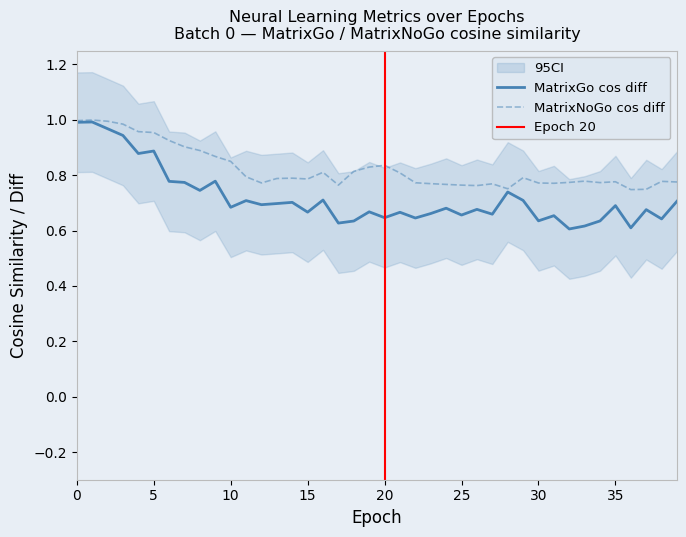

At which category does the chart reach its minimum across all series?

32